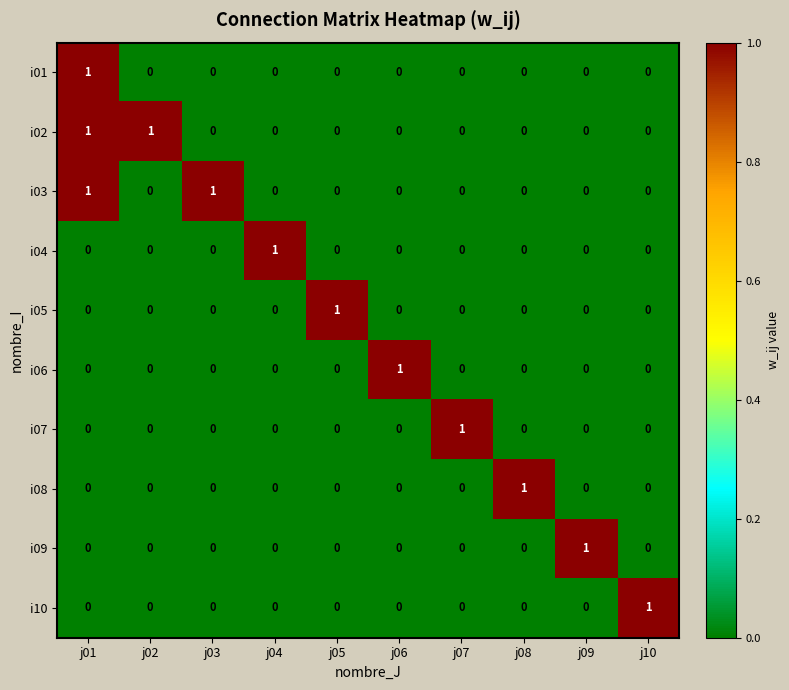

At how many categories does at least one series exceed 0?

10